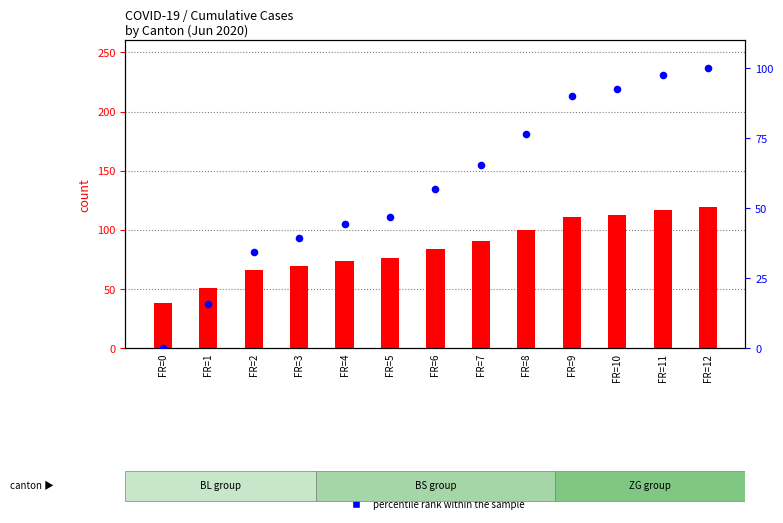

Which series has the largest total across all categories?

CH count